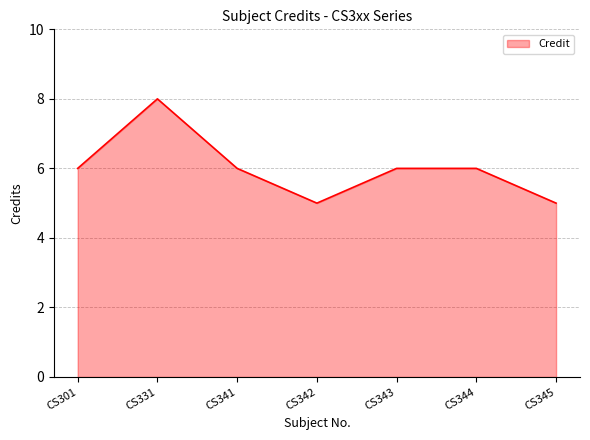

What is the sum of all values?

42